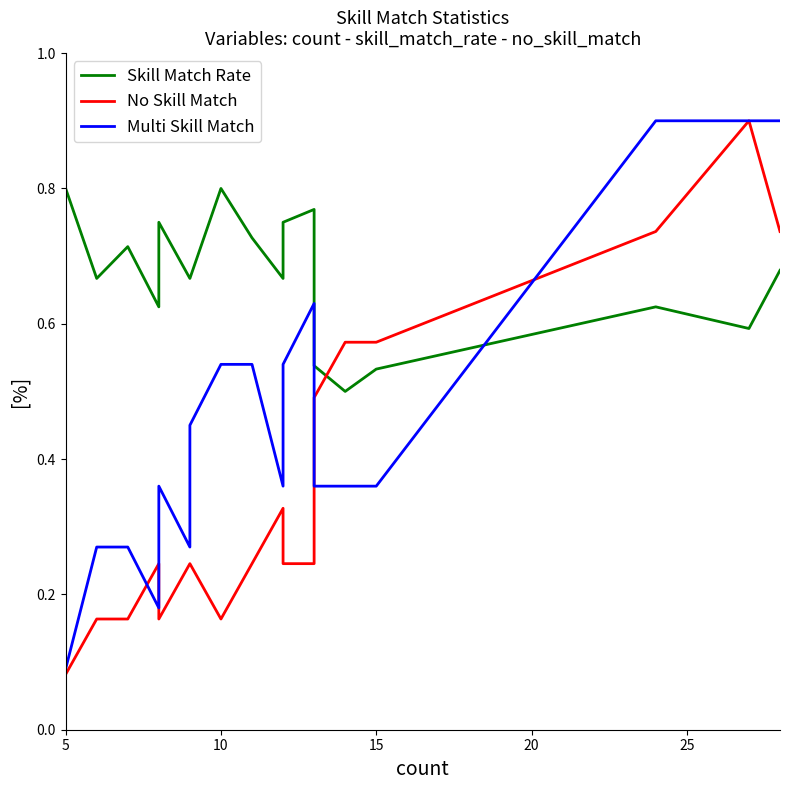

True or false: Skill Match Rate and Multi Skill Match intersect in this chart.

True